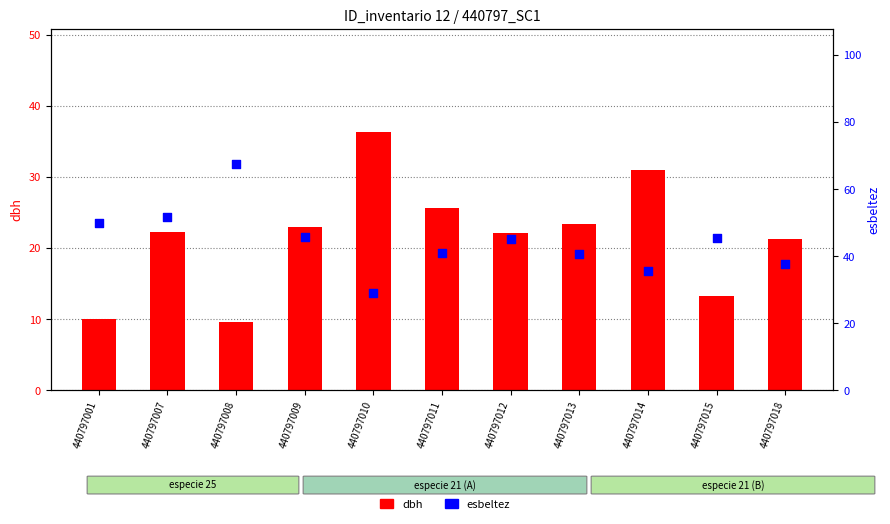

Which series reaches the maximum Y coordinate?

esbeltez